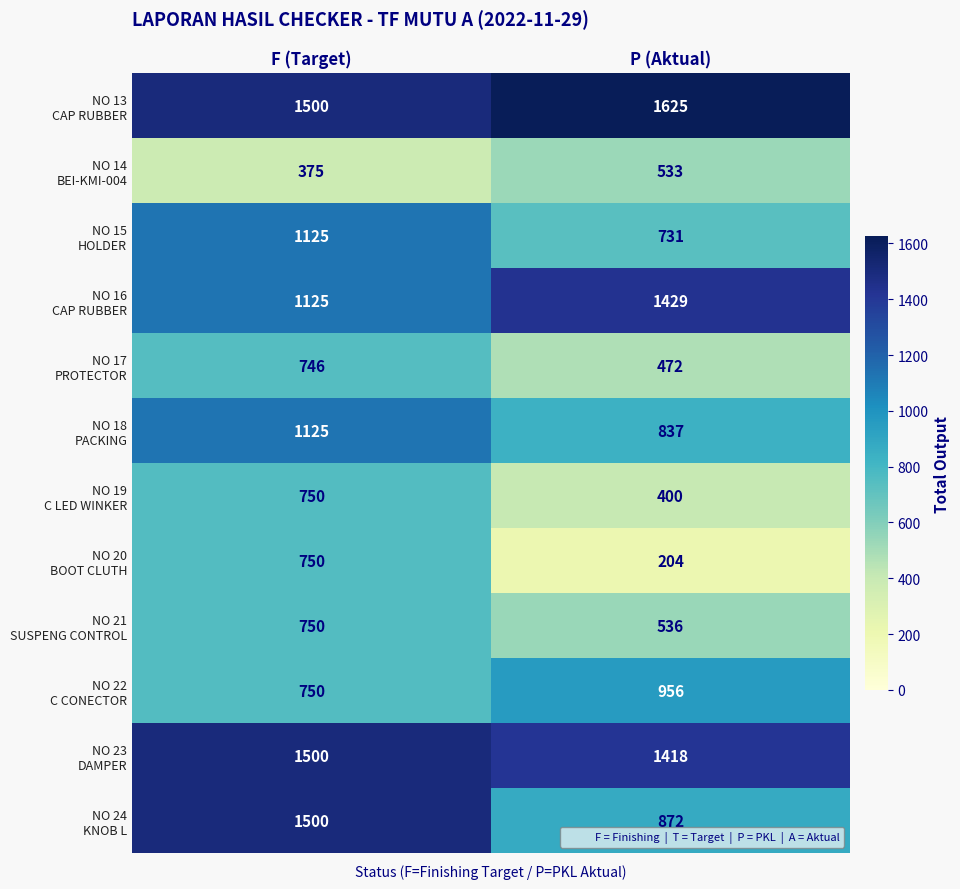

Which category has the highest value across all series?

P (Aktual)